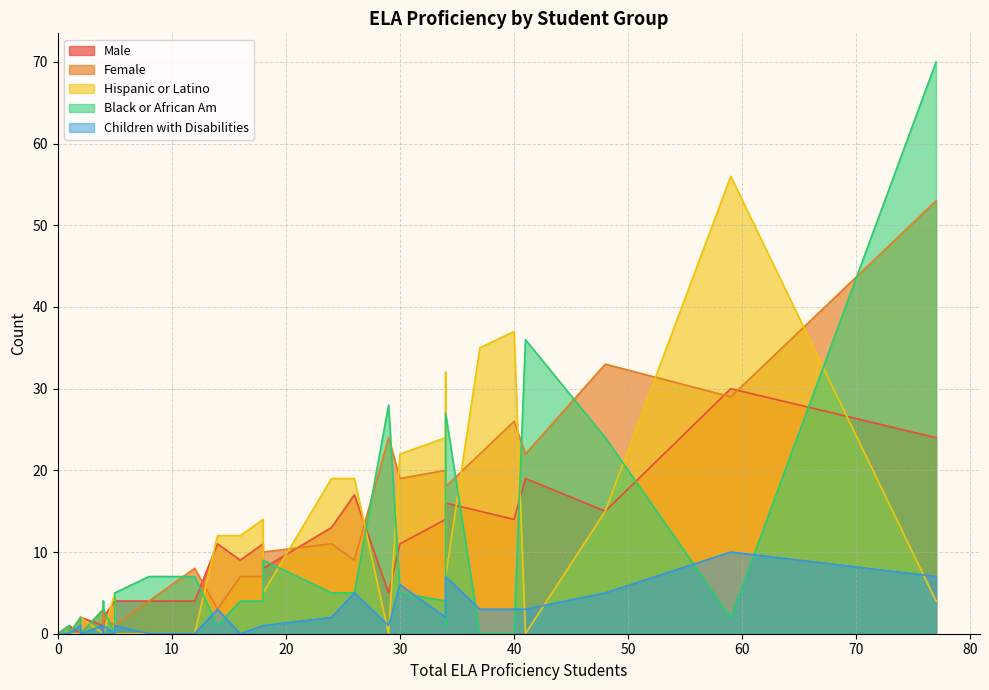

True or false: Hispanic or Latino has a value of 0 at 0.

True